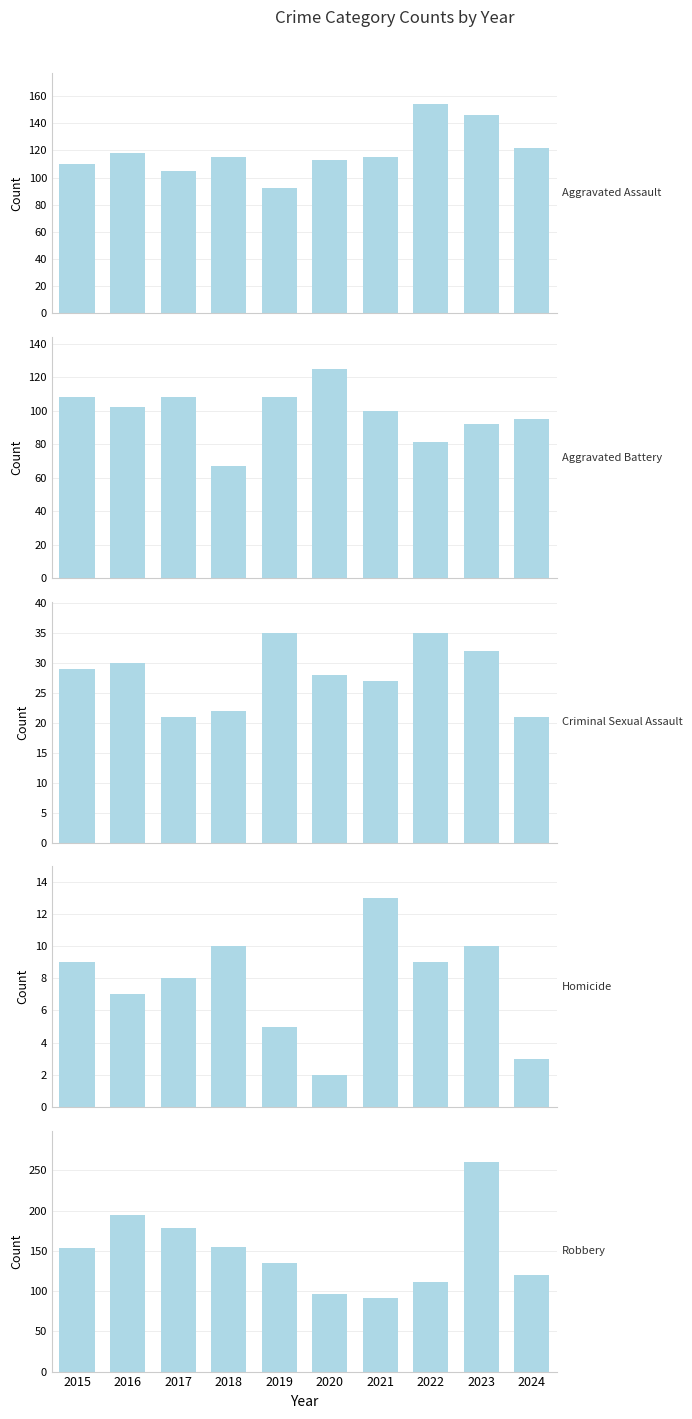

Does the chart contain stacked bars?

No